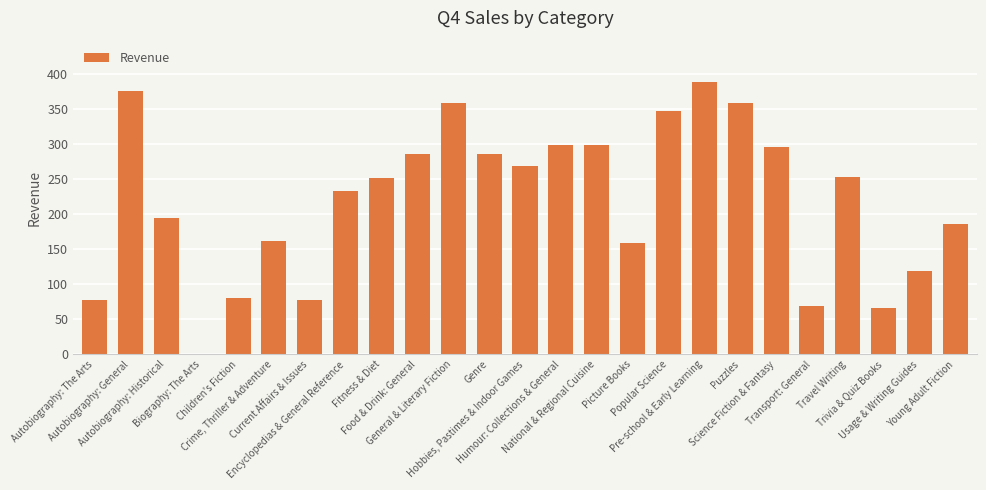

What is the difference between the maximum and second lowest values?

323.8